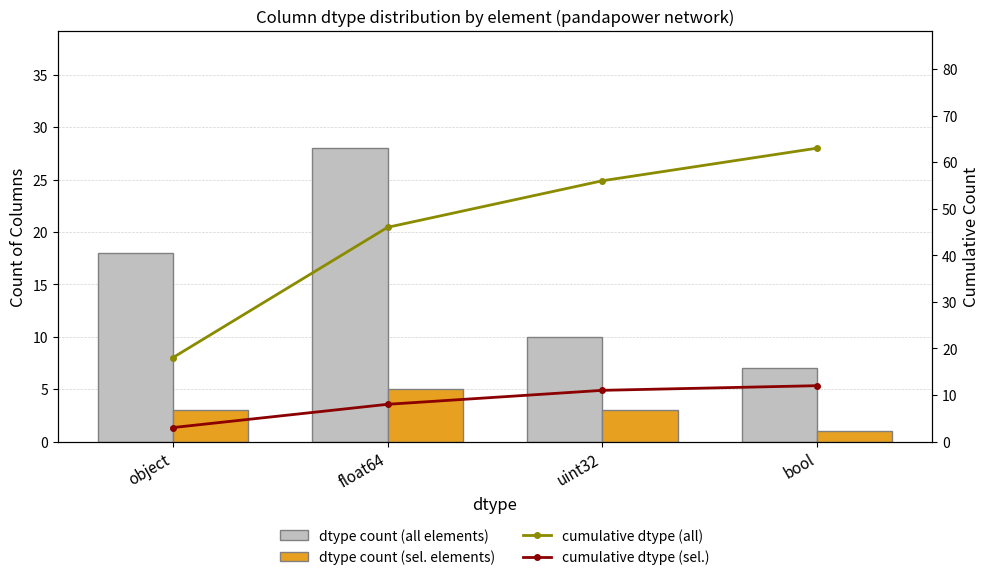

What position from the left is bool?

4